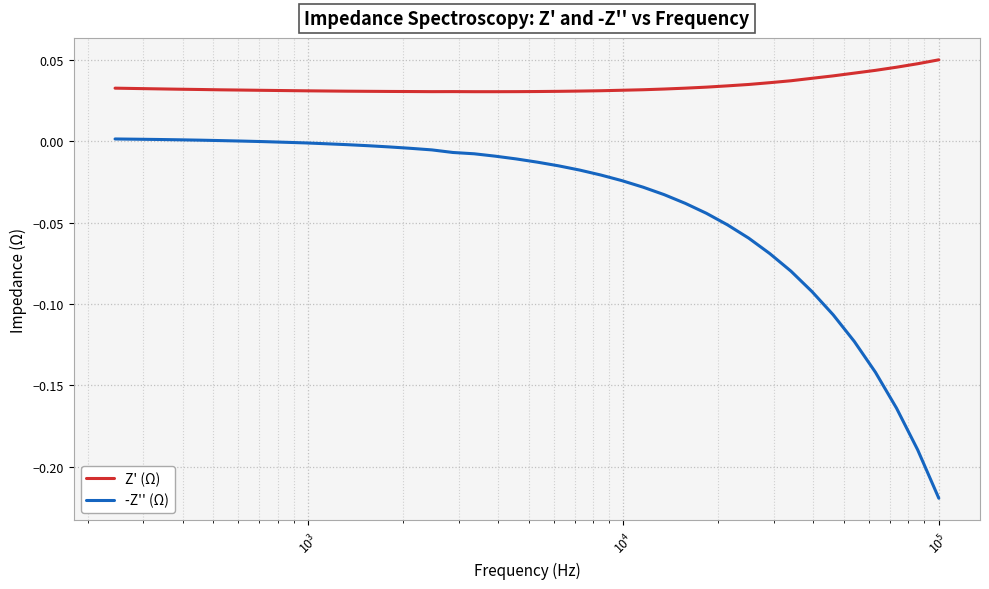

How many distinct data groups are displayed?

2